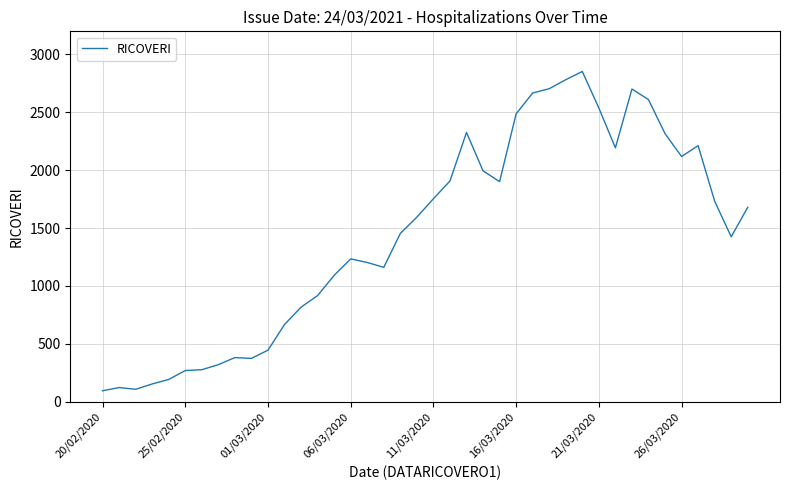

What is the greatest value displayed?

2853